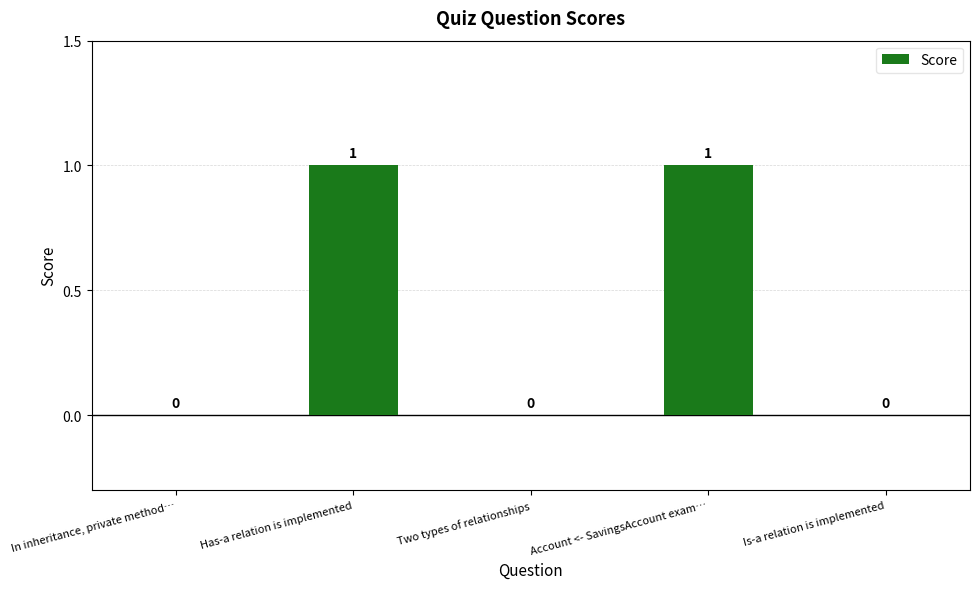

Is it true that the value at Is-a relation is implemented is 0?

True